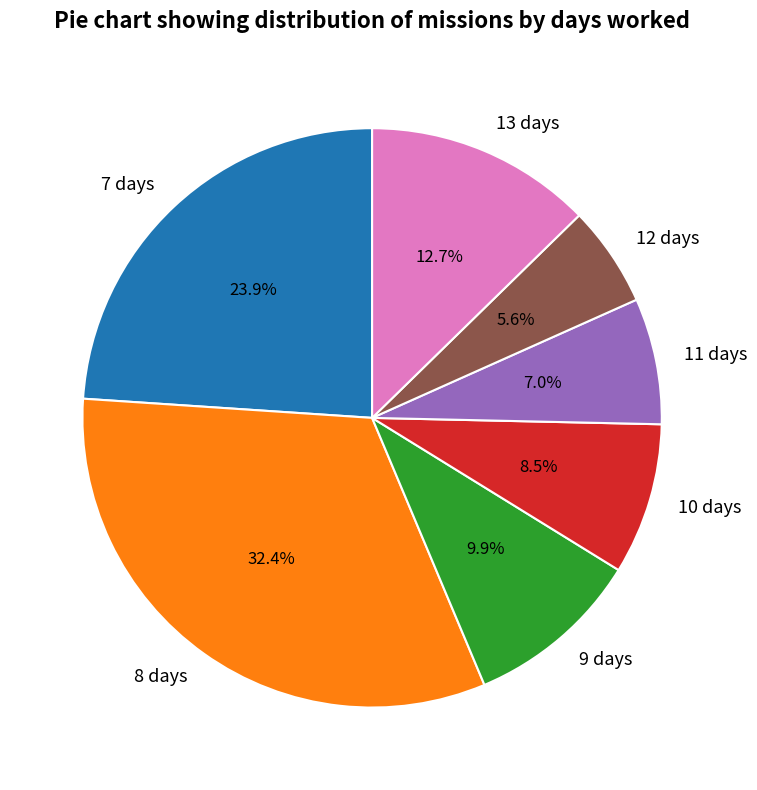

Which slice is the largest?

8